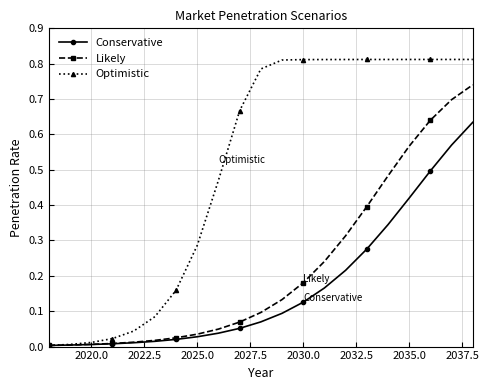

Which series has the largest total across all categories?

Optimistic